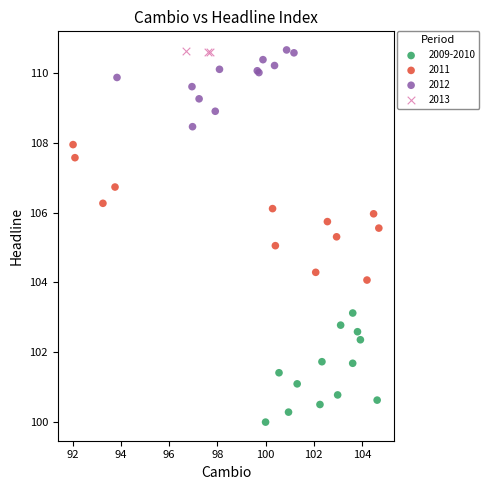

Which series contains the lowest Y value?

2009-2010